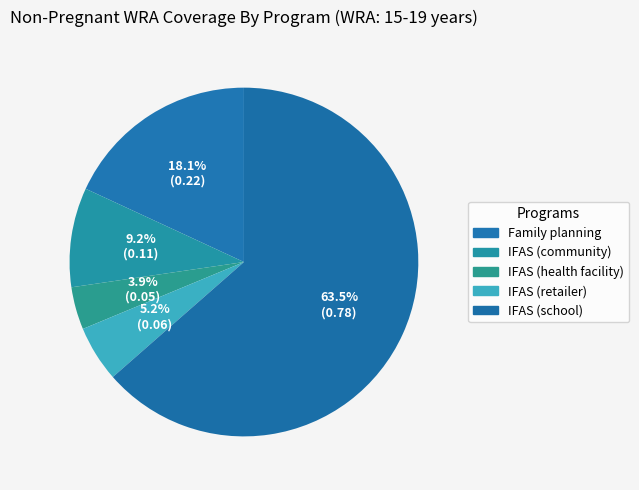

To the nearest percent, what is the average slice percentage?

20%